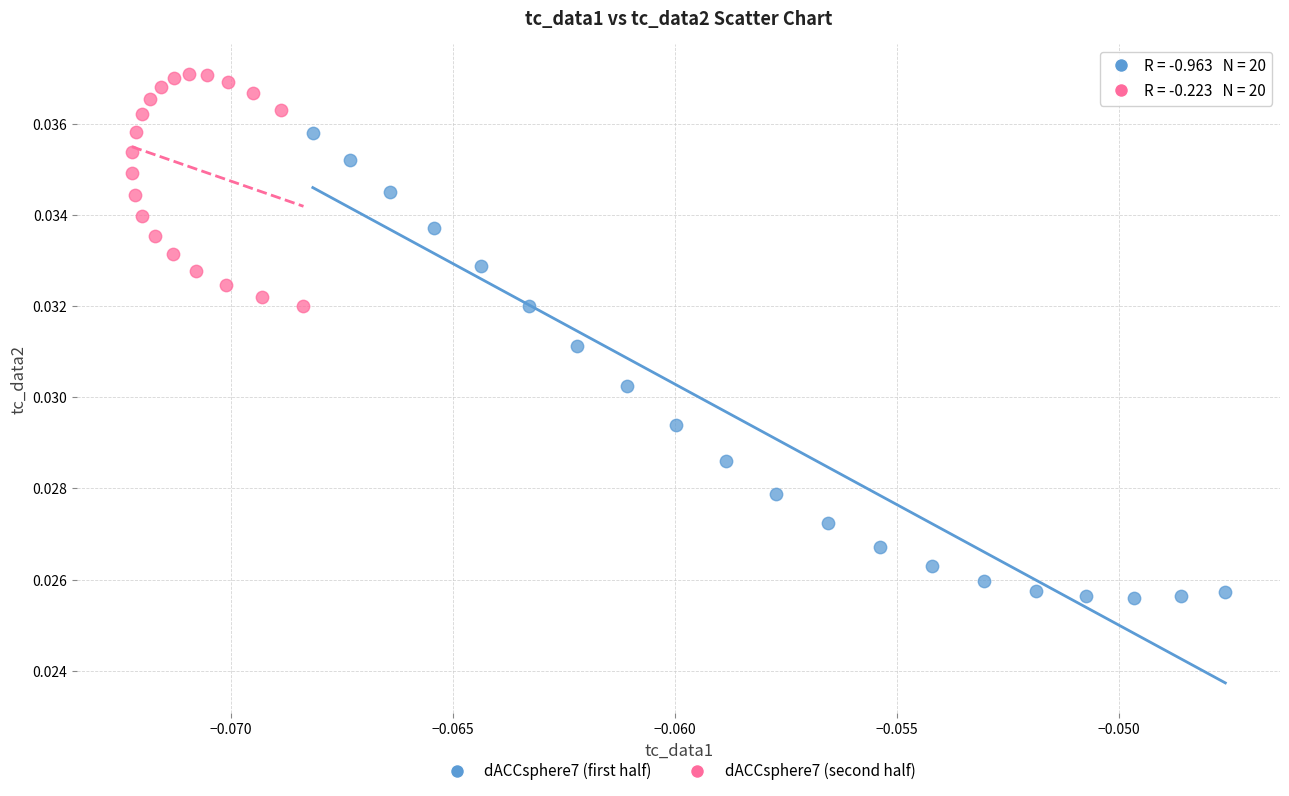

Which series contains the highest Y value?

dACCsphere7 (second half)